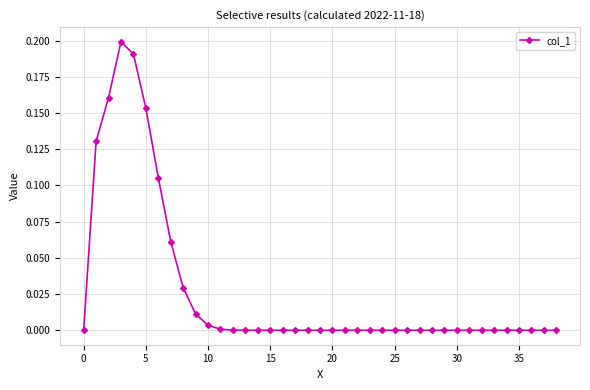

True or false: the data has more than 0 interior local peaks.

True